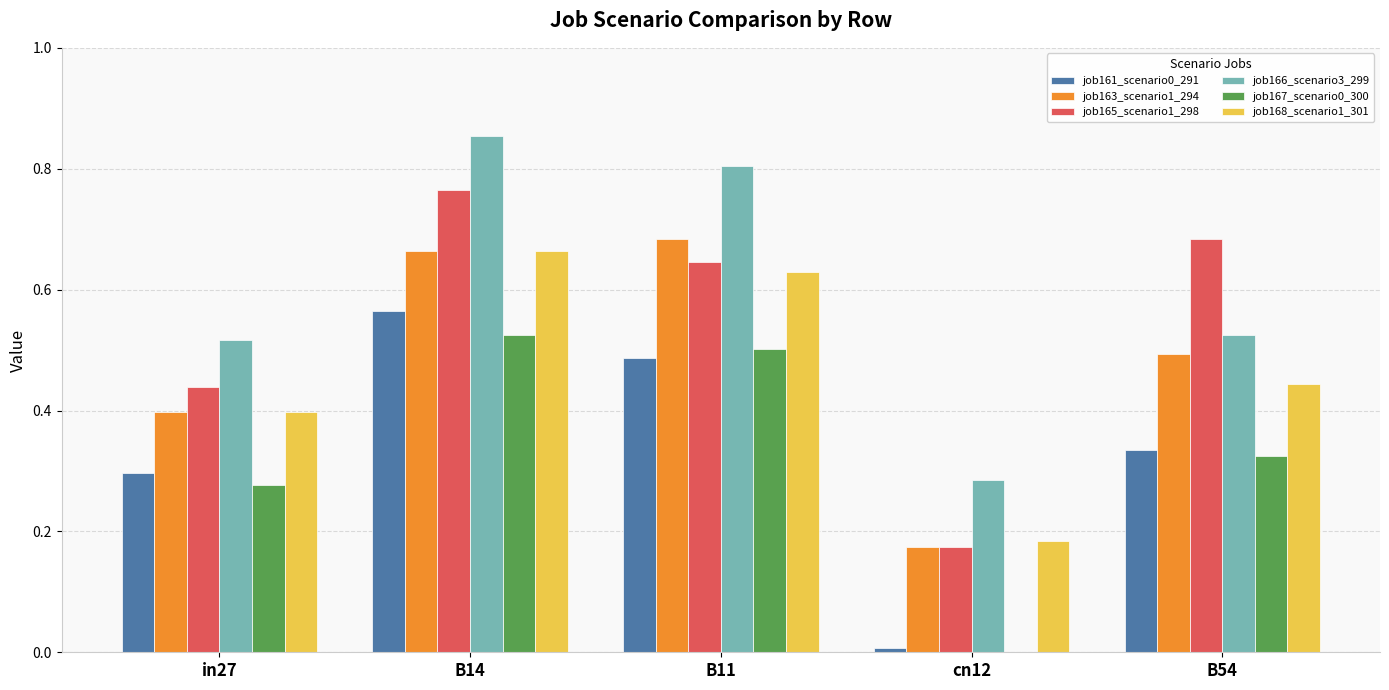

The value of job163_scenario1_294 at B14 is 1.1. True or false?

False